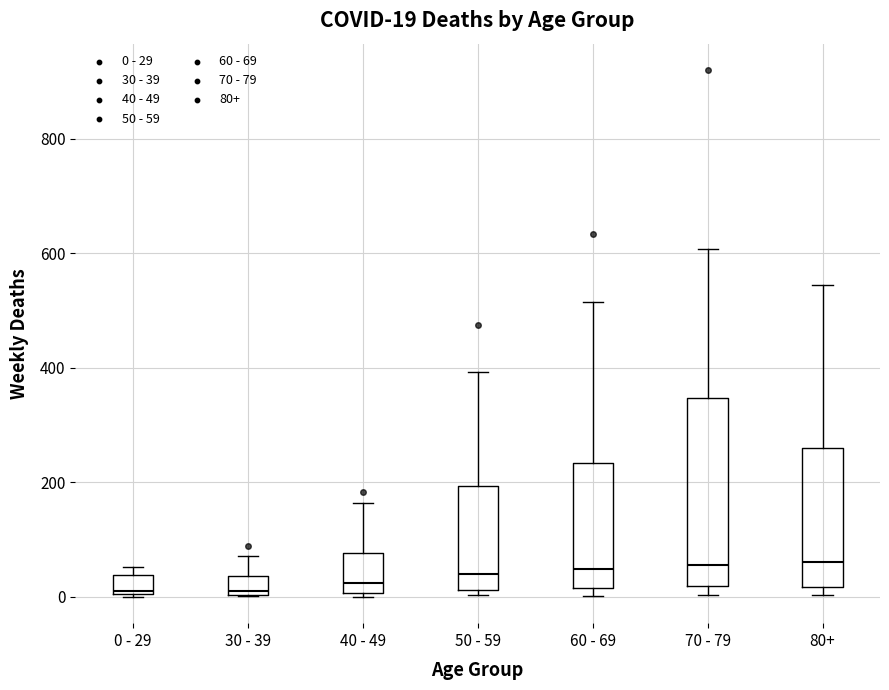

Which box is the tallest, from its lower edge to its upper edge?

70 - 79